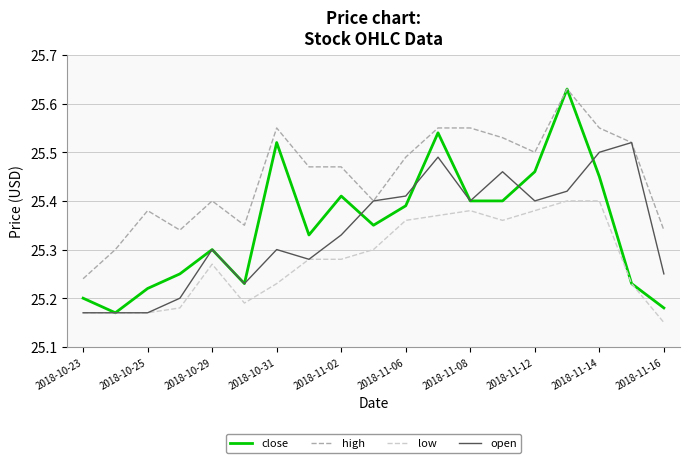

Which series has the largest total across all categories?

high